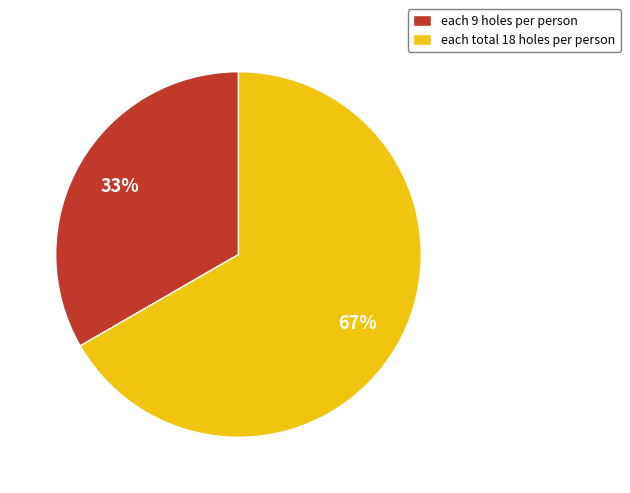

The each total 18 holes per person slice represents 67% of the pie. True or false?

True